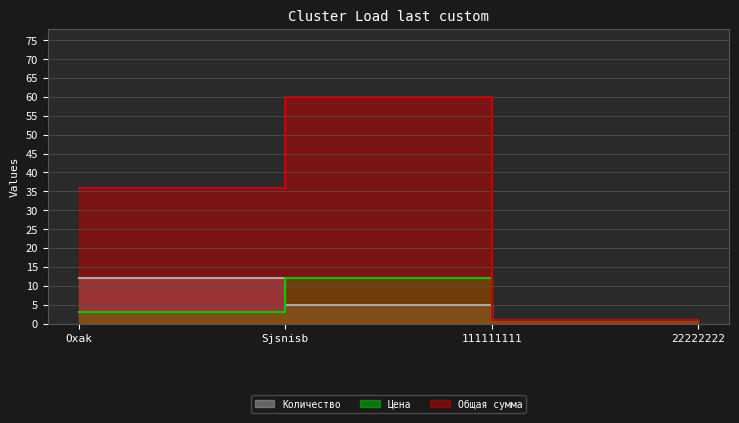

What is the difference between the maximum and minimum values in the Общая сумма series?

59